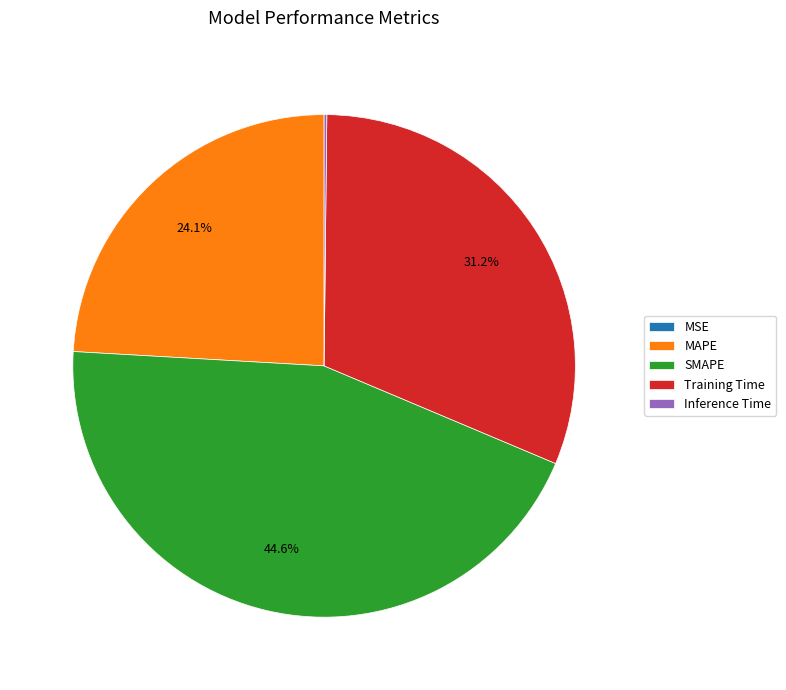

How much of the chart is everything except MAPE?

75.9%